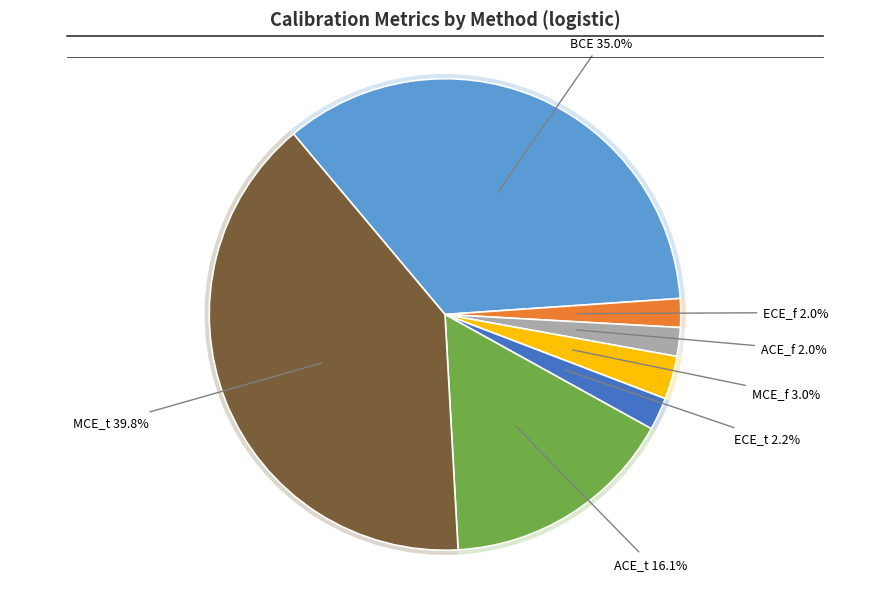

What portion of the pie excludes MCE_f?

97.0%